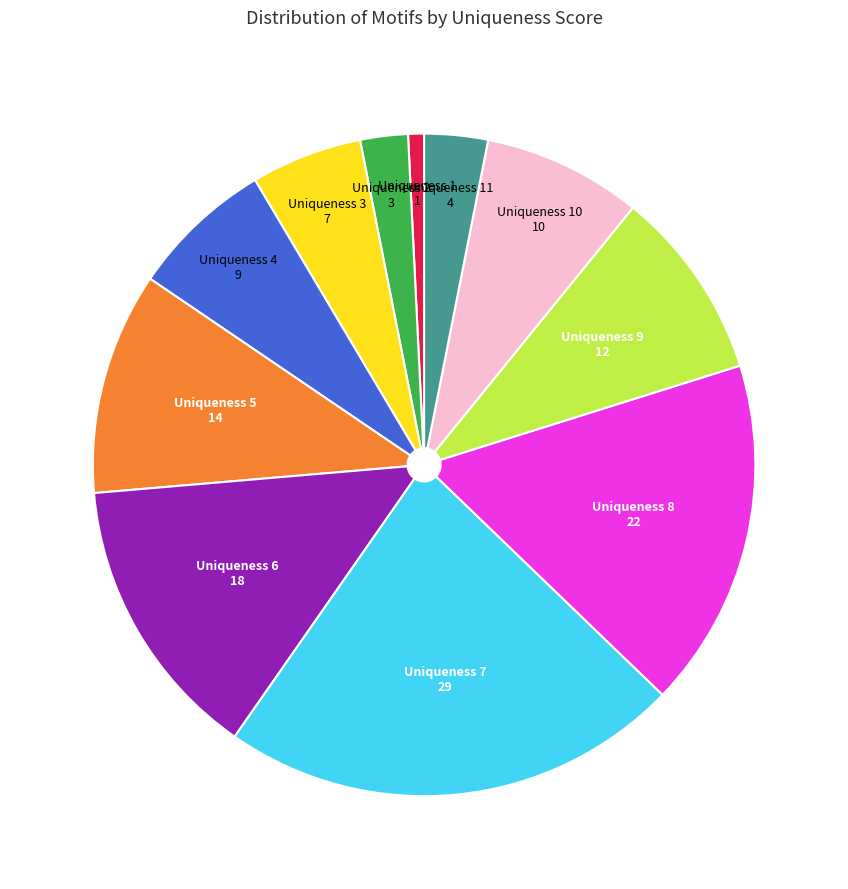

Is there a majority slice in this chart?

No